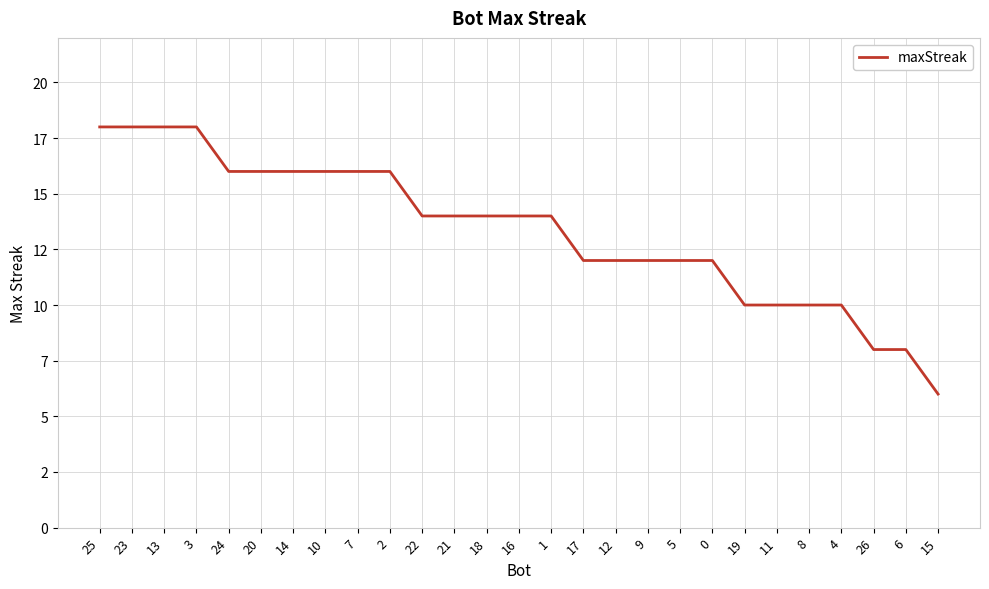

What is the change in value from 10 to 12?

-4